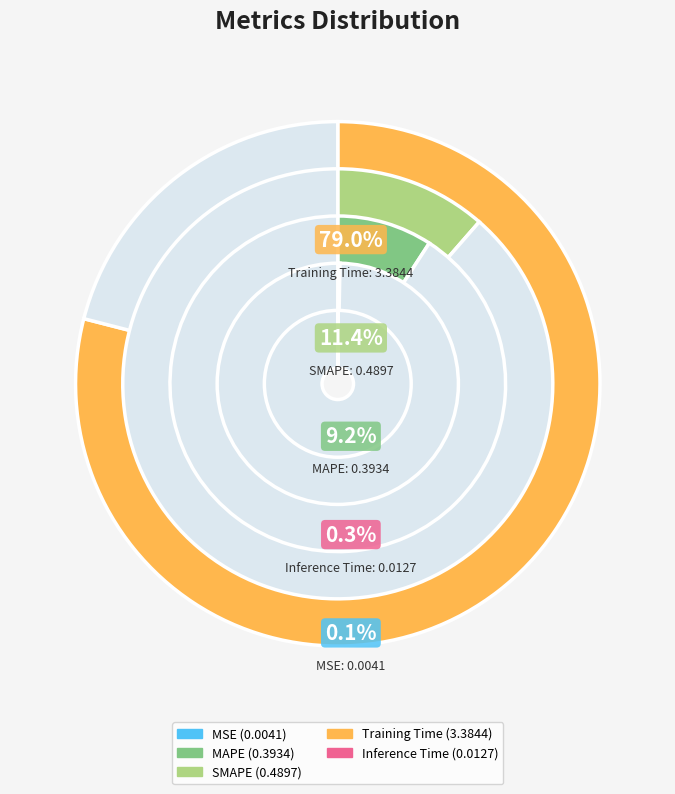

How many slices are in this pie chart?

5